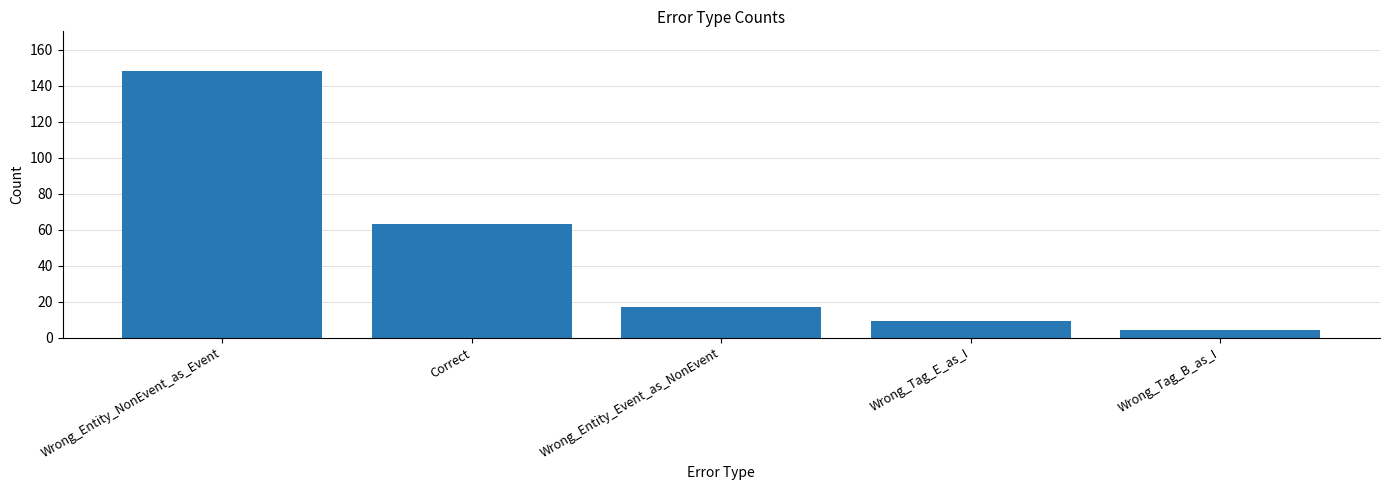

List the labels in order of value, smallest first.

Wrong_Tag_B_as_I, Wrong_Tag_E_as_I, Wrong_Entity_Event_as_NonEvent, Correct, Wrong_Entity_NonEvent_as_Event